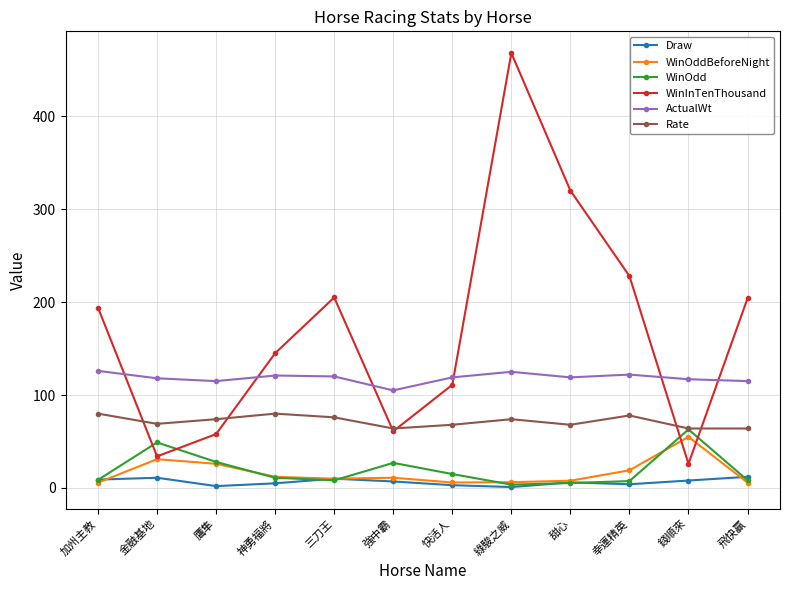

Count the number of data series in this chart.

6